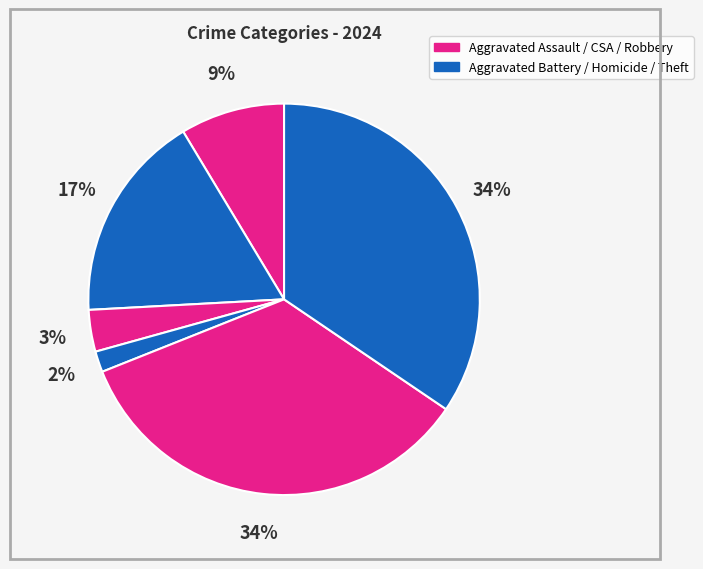

Count the number of slices in the pie.

6